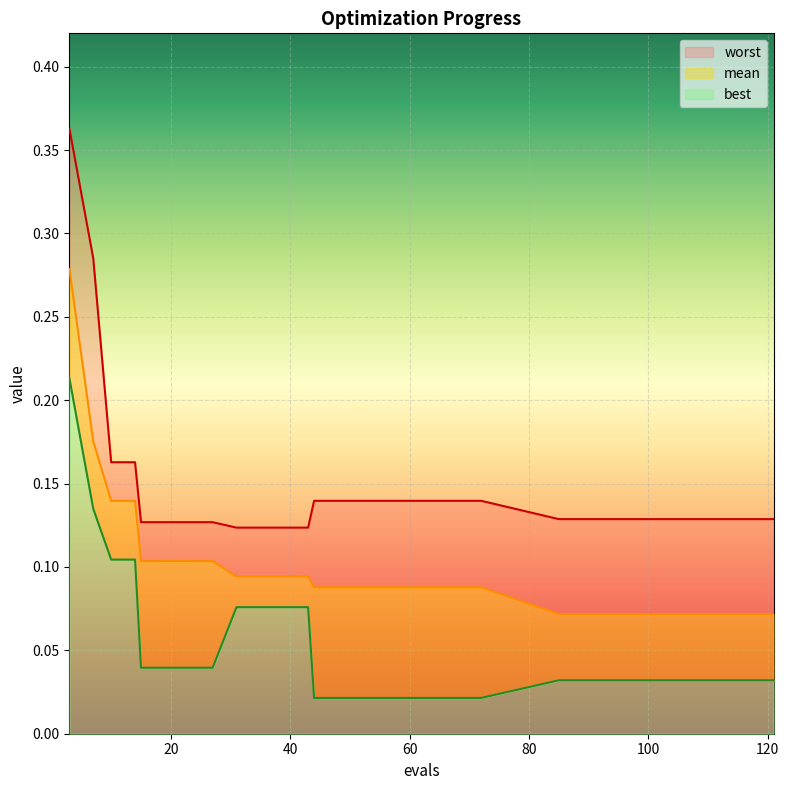

The value of mean at 101 is 0.1. True or false?

True